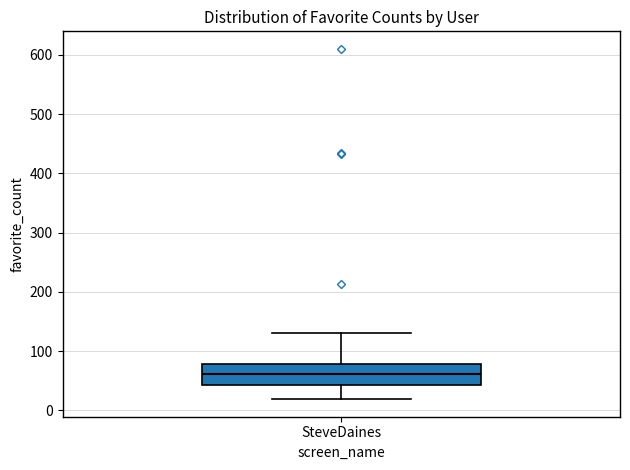

Read this box plot against the y-axis: the position of the median line, the range covered by the box, and the ends of both whiskers. The values are not printed on the chart, so give them approximately, as read against the axis.

median 60, box 40 to 80, whiskers 20 to 130